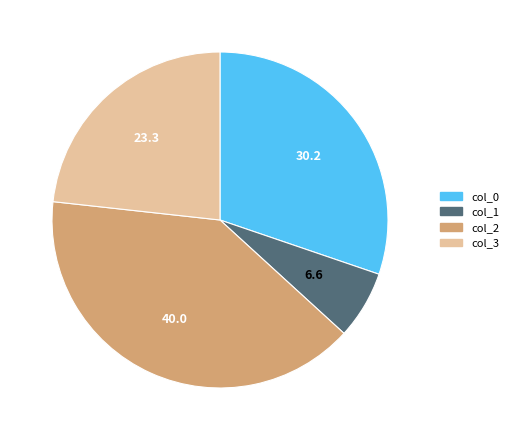

What is the ratio of the value at col_1 to the value at col_3?

0.3